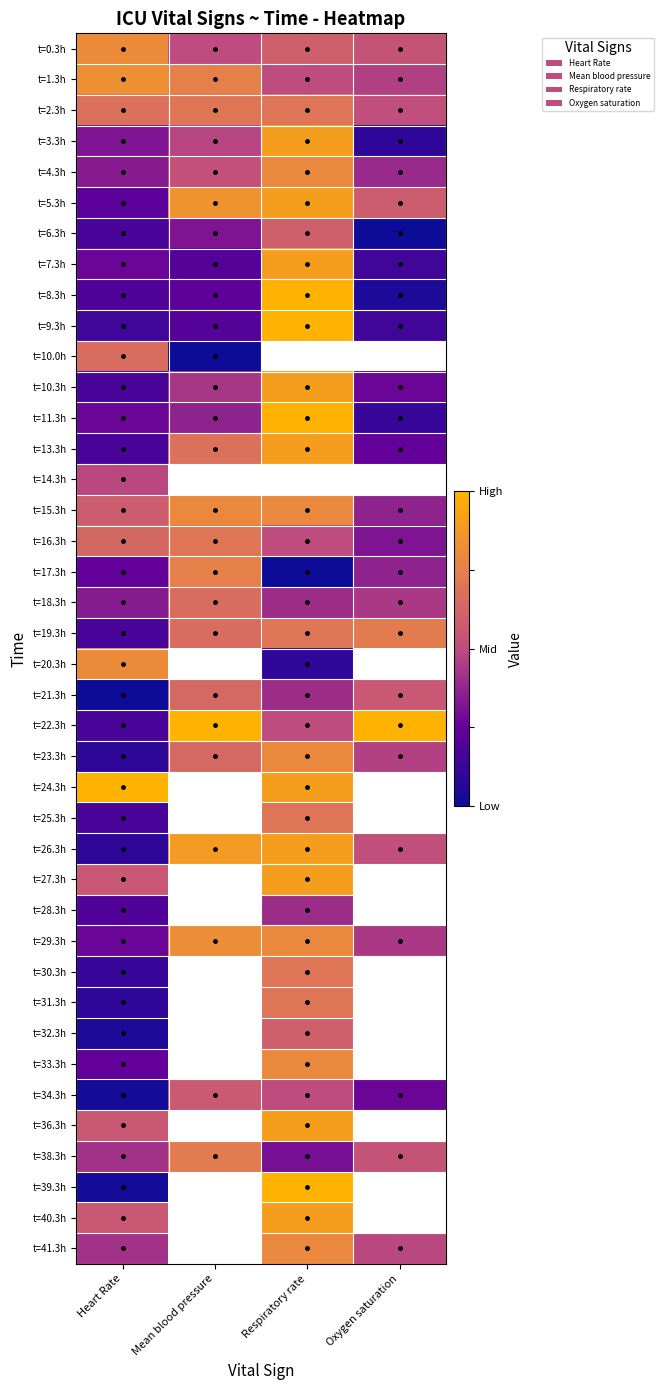

What is the difference between the highest and lowest values at Respiratory rate?

1.0